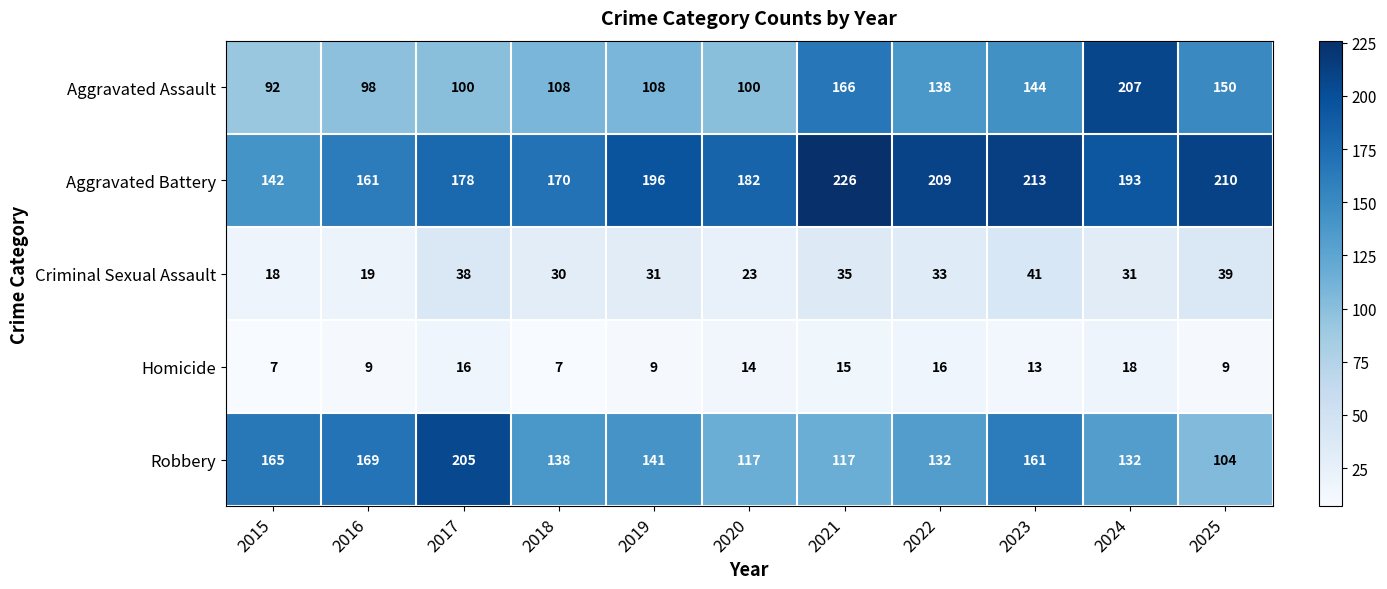

What is the sum of the Criminal Sexual Assault values at 2020 and 2018?

53